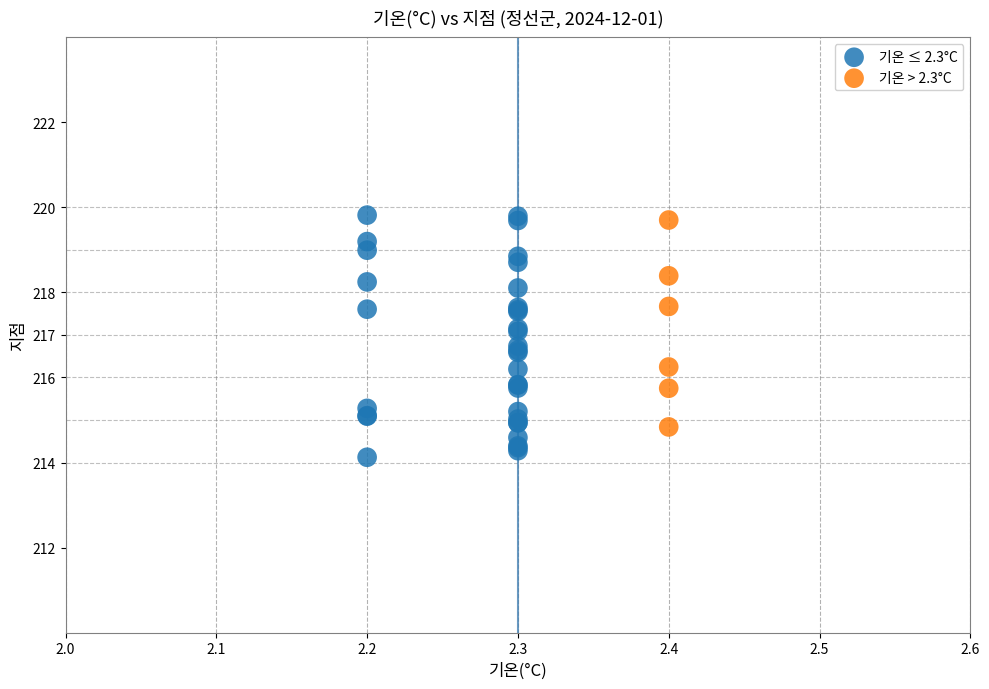

Which series contains the lowest Y value?

기온 ≤ 2.3°C